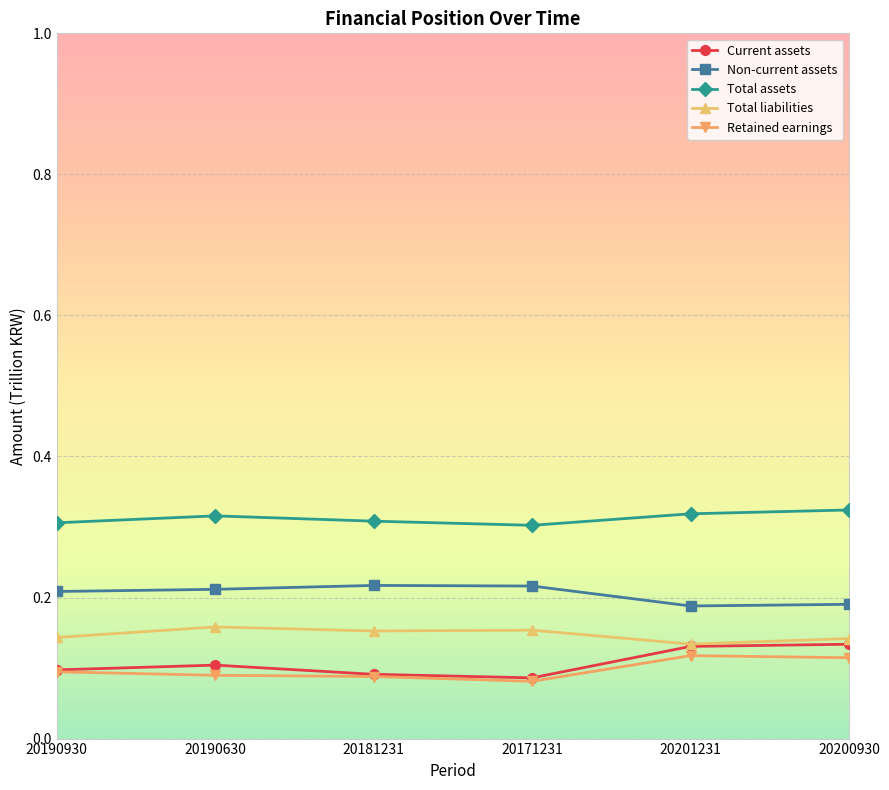

Count the Total assets values in the range 0 to 1.

6